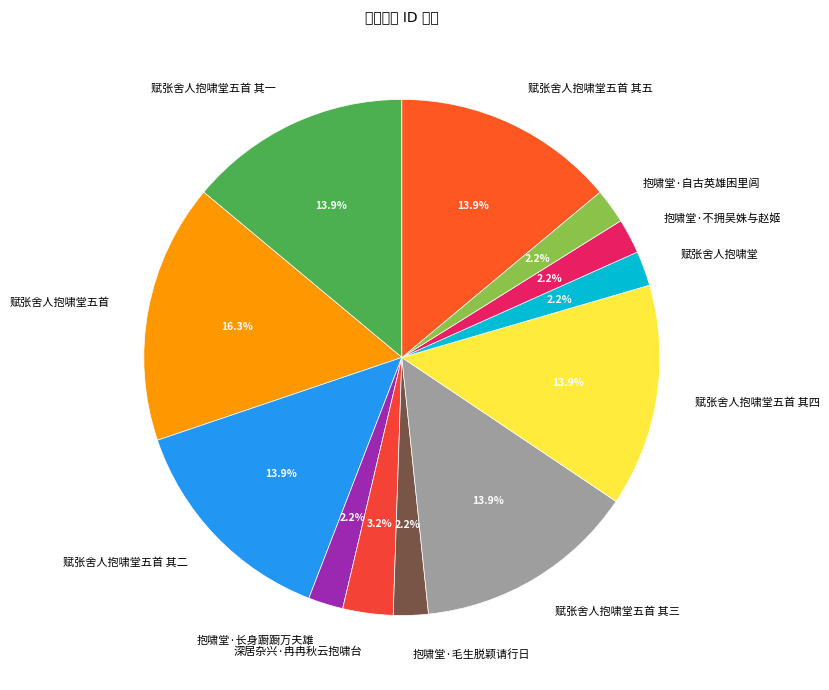

What is the total percentage of 赋张舍人抱啸堂五首 其二 and 赋张舍人抱啸堂?

16.1%